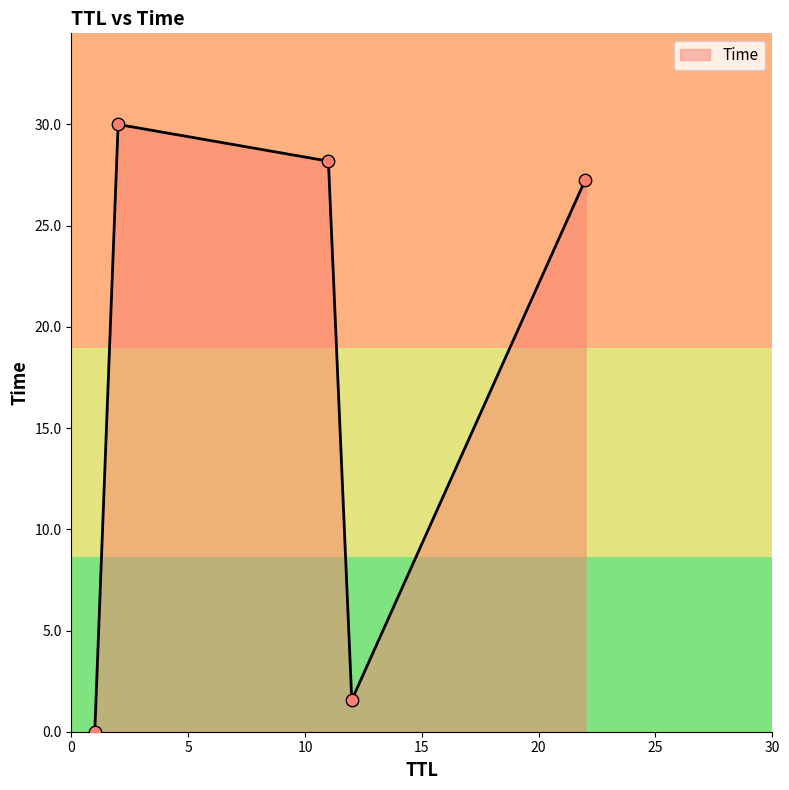

What is the maximum value shown in the chart?

30.0